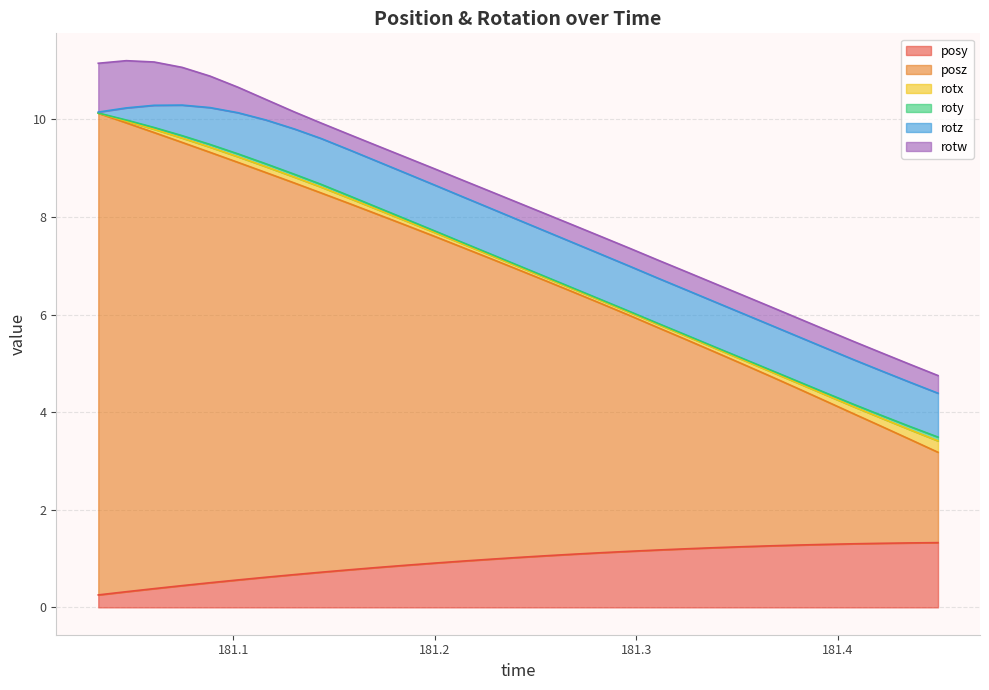

What is the difference between the maximum and minimum values in the rotx series?

0.2